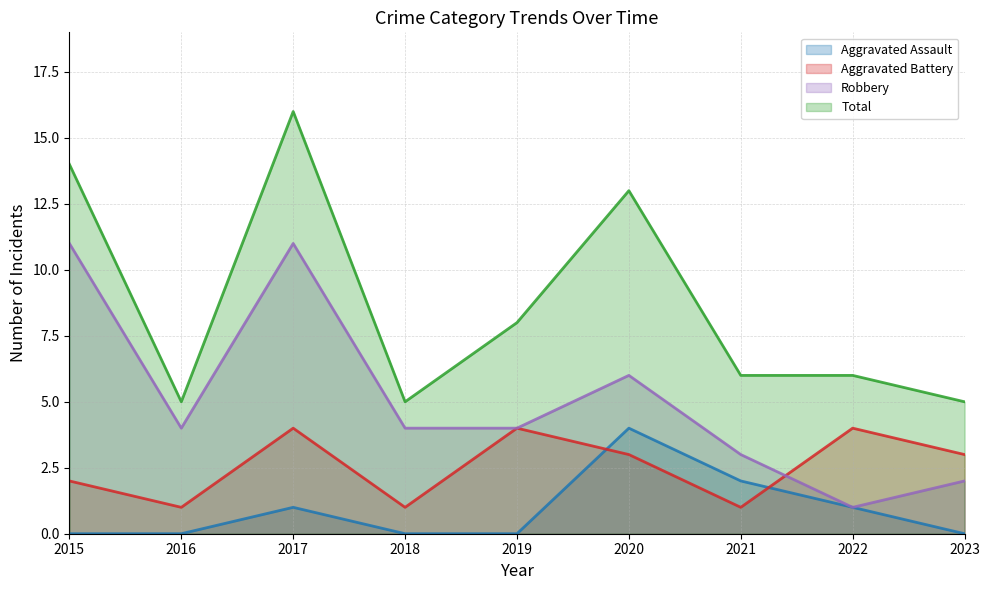

How many interior local peaks does the Aggravated Assault series have?

2